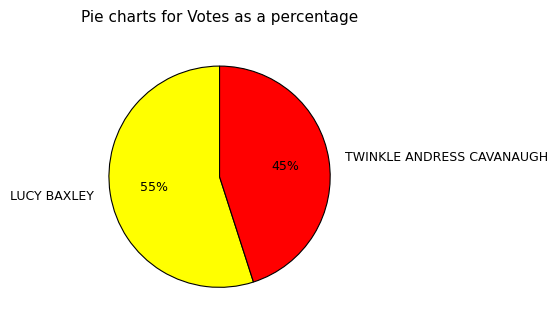

Does TWINKLE ANDRESS CAVANAUGH represent more than half of the total?

No